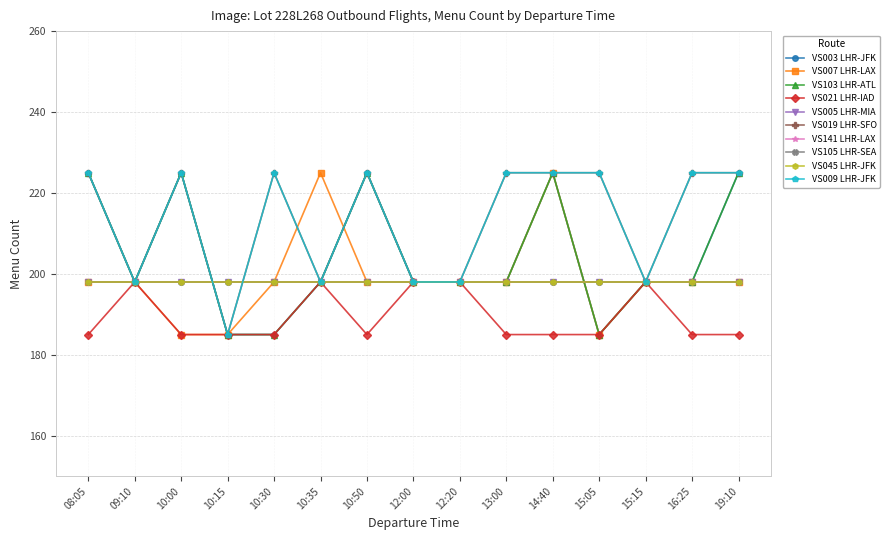

Which series has the largest range (max minus min)?

VS003 LHR-JFK